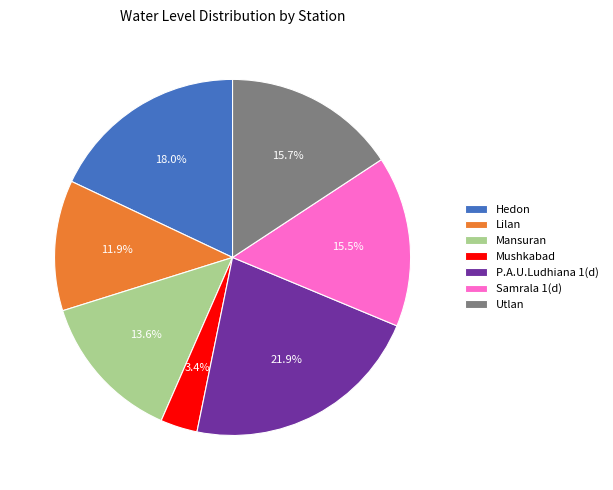

Is there a majority slice in this chart?

No